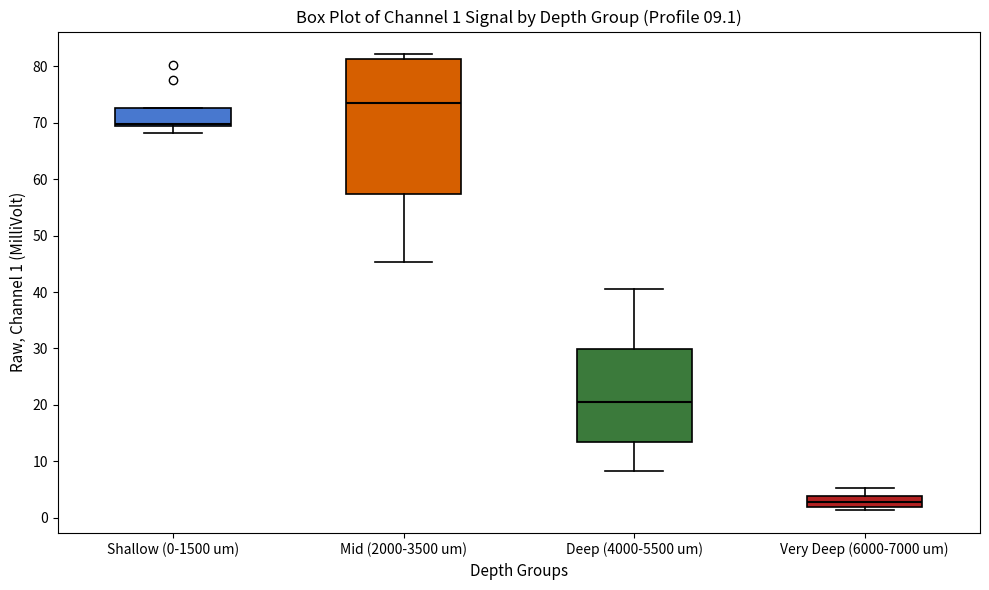

Comparing the boxes themselves (not the whiskers), which one is the tallest?

Mid (2000-3500 um)